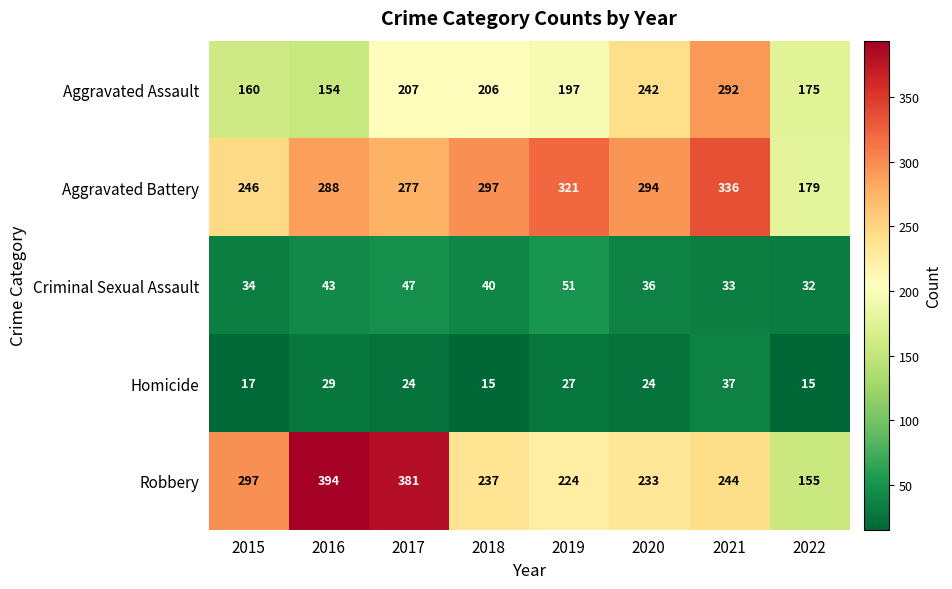

What is the maximum value for Aggravated Assault?

292